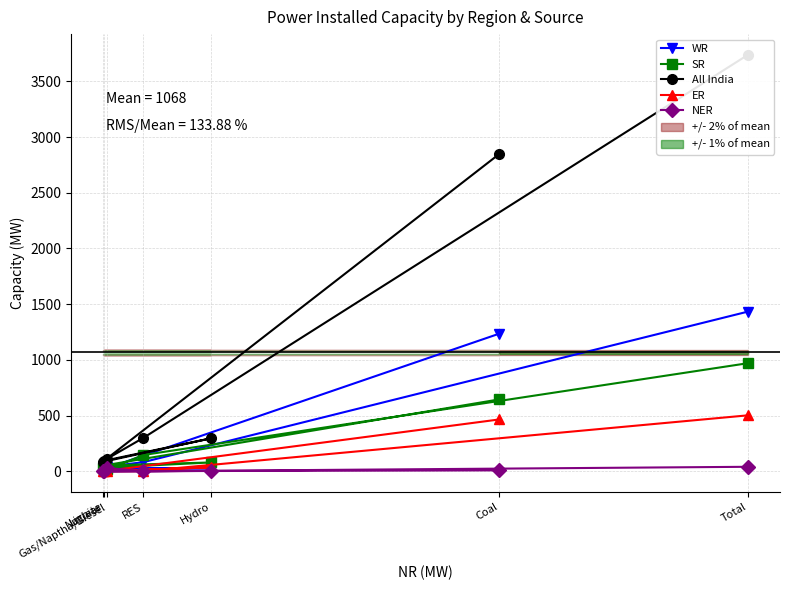

The SR series shows 1283 at Total. True or false?

False